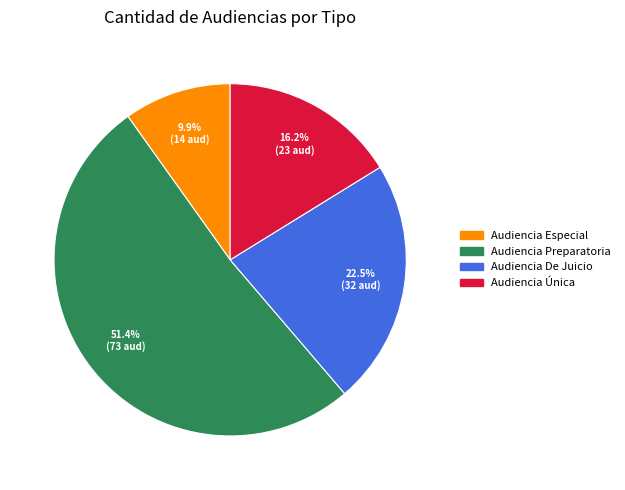

What is the largest slice in the pie chart?

Audiencia Preparatoria